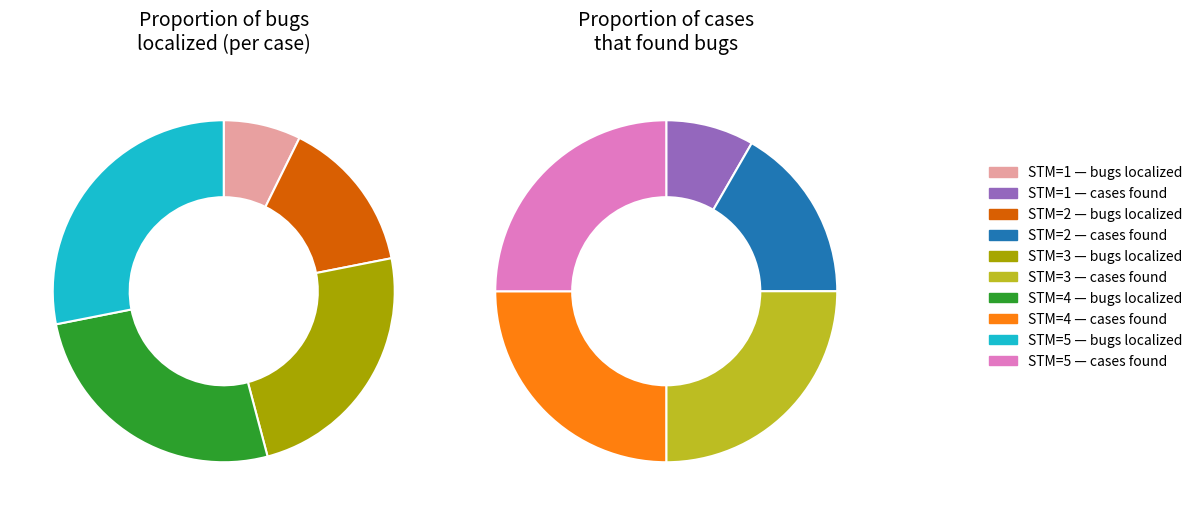

How much of the chart is everything except 1?

92.7%